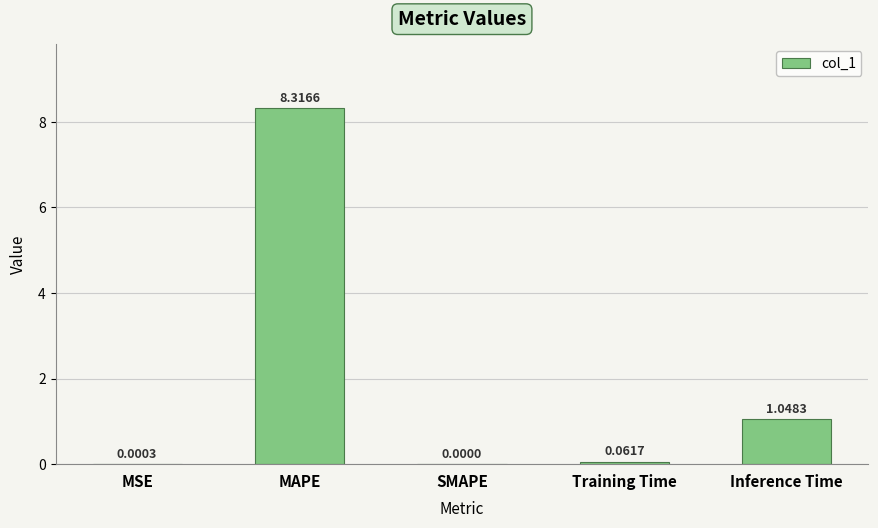

Between SMAPE and MSE, which is larger?

MSE